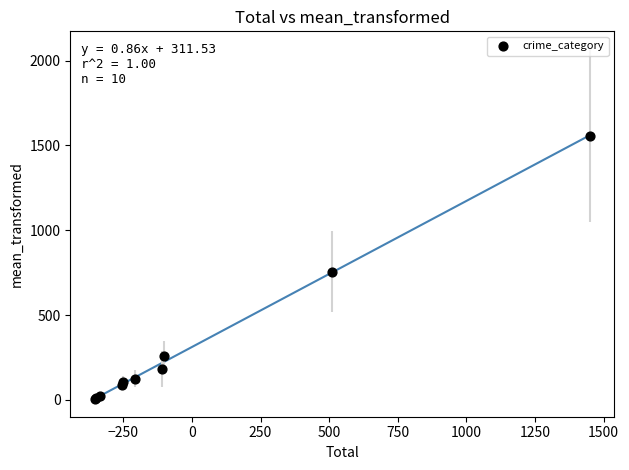

What Y value in the scatter plot is closest to 782?

756.2